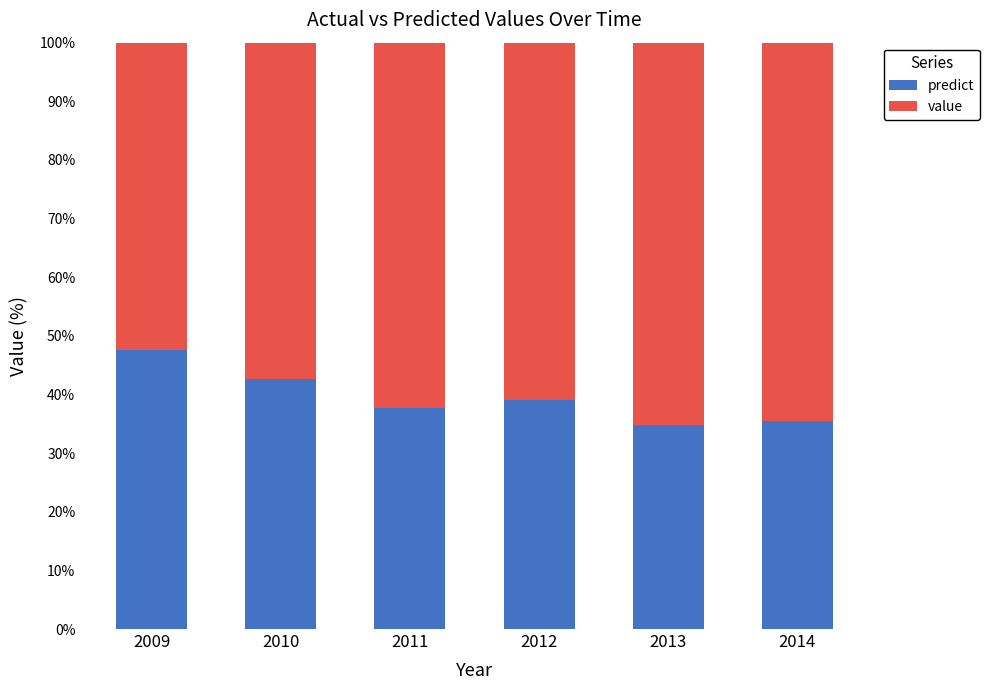

The predict series shows 35.6 at 2014. True or false?

True